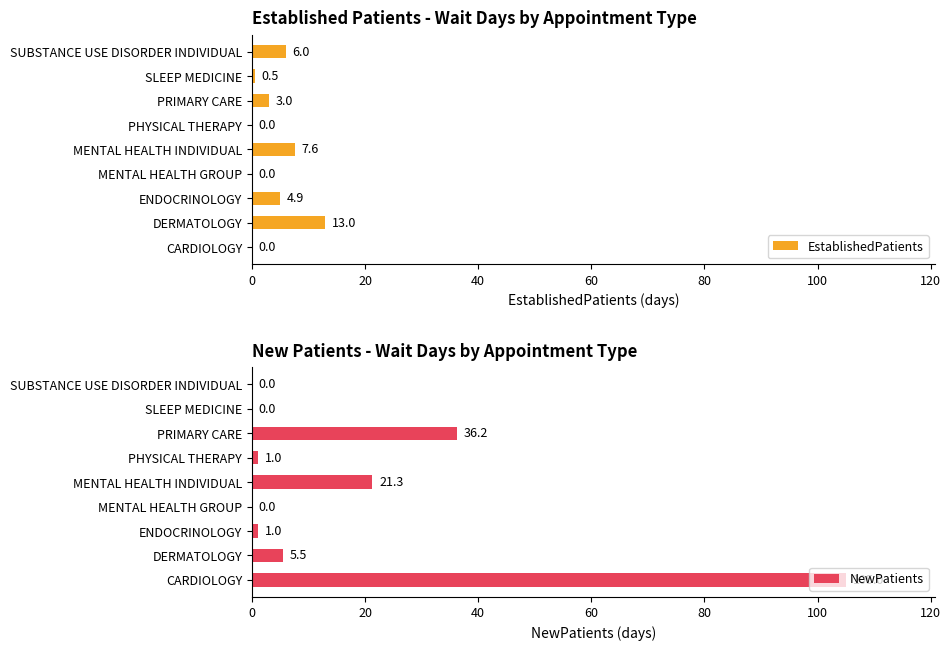

Rank the series by their maximum value, from lowest to highest.

EstablishedPatients, NewPatients